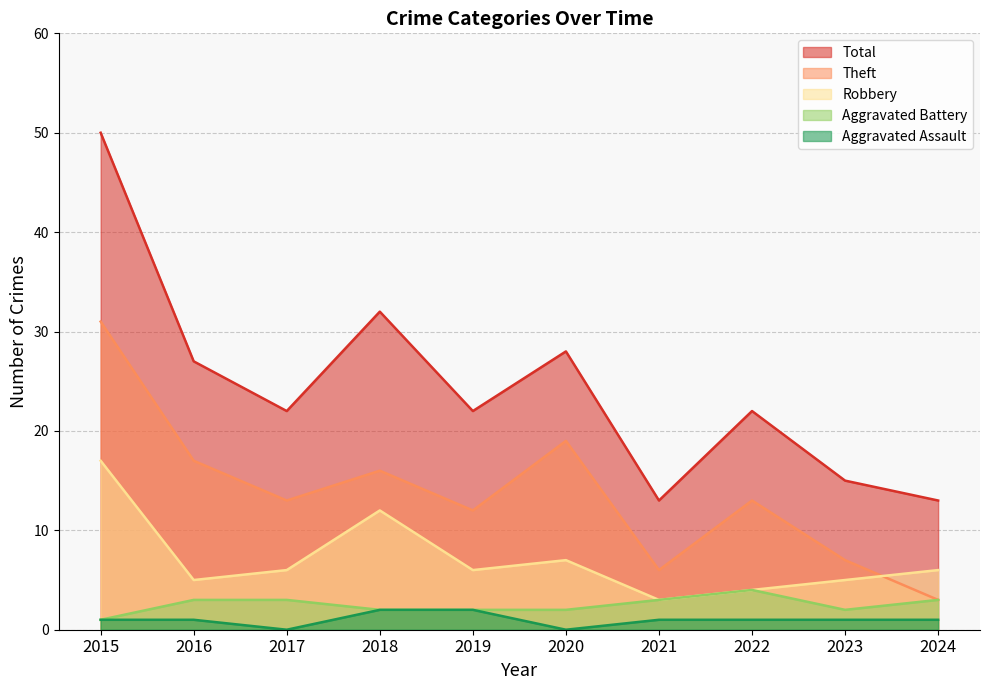

What is the sum of the Robbery values at 2021 and 2022?

7